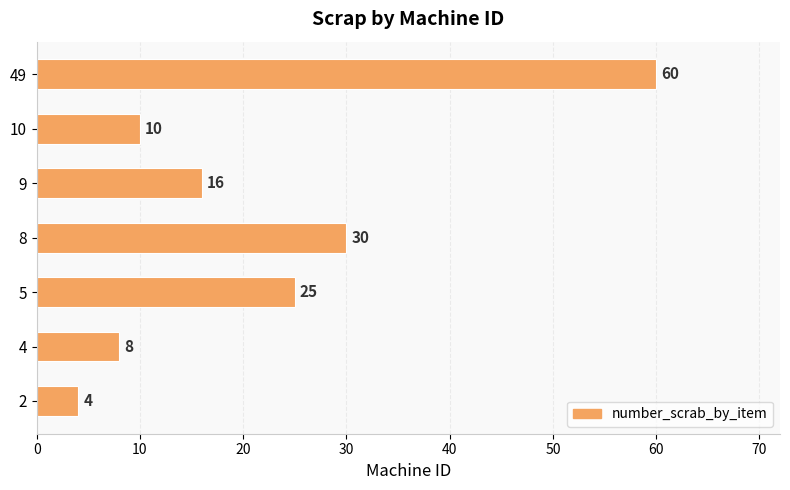

Rank the categories by value from lowest to highest.

2, 4, 10, 9, 5, 8, 49